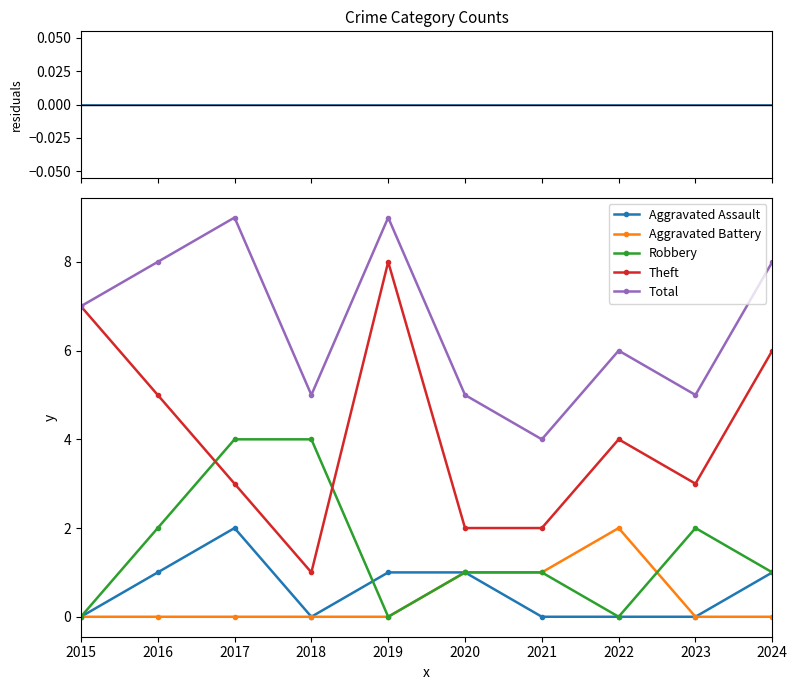

The value of Aggravated Assault at 2022 is 0. True or false?

True